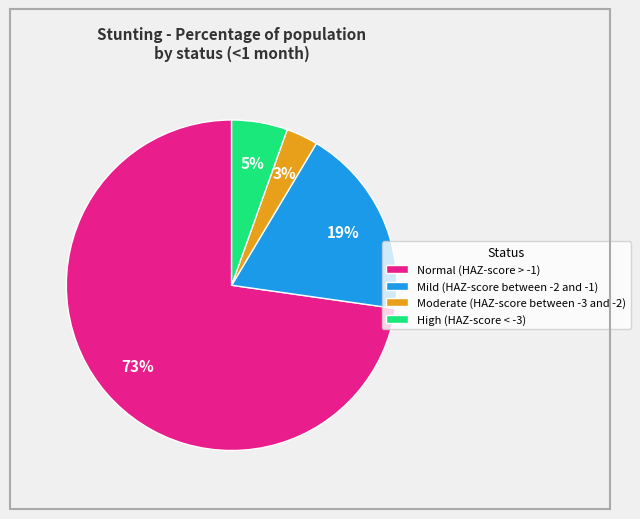

Do High (HAZ-score < -3) and Normal (HAZ-score > -1) together represent more than half of the pie?

Yes